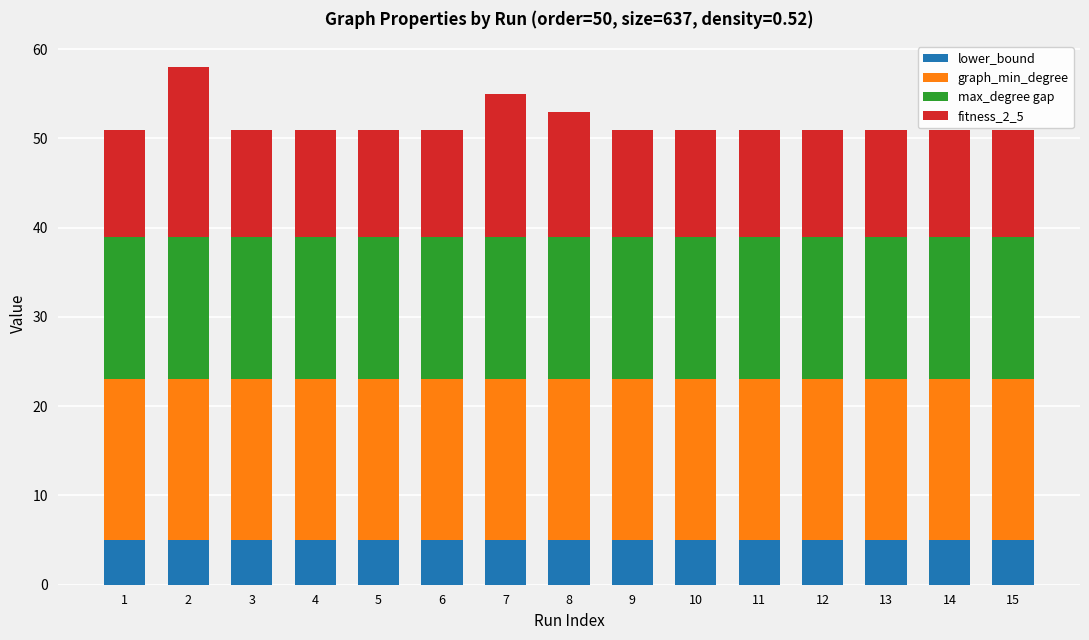

The lower_bound series shows 5 at 5. True or false?

True